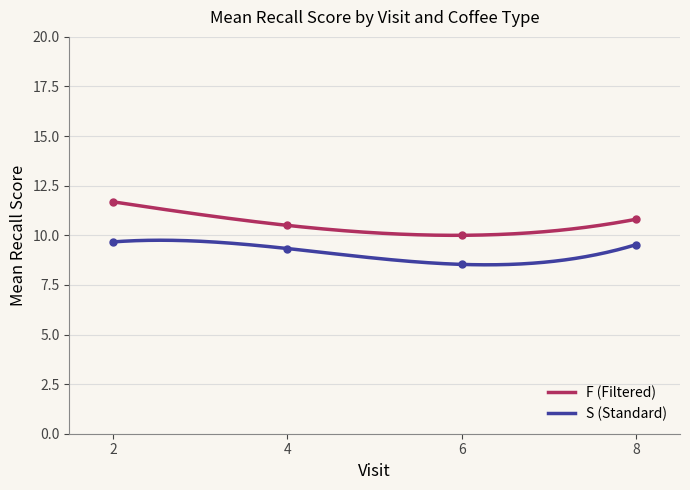

What is the highest value of the F (Filtered) series?

11.7